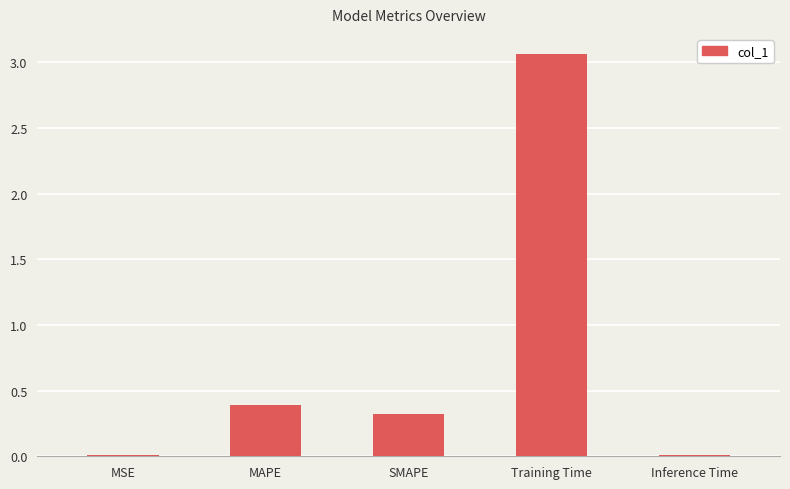

How many bars are there in total?

5